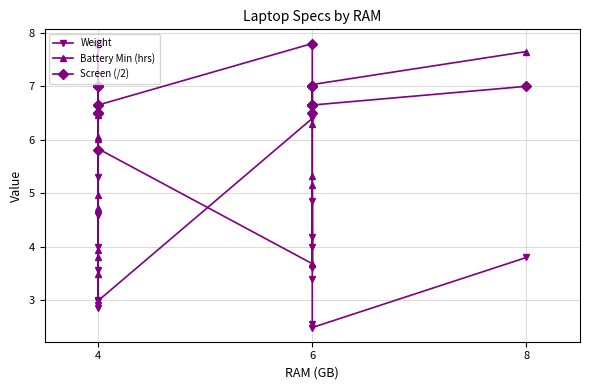

Is this an area chart (filled region under the line)?

No